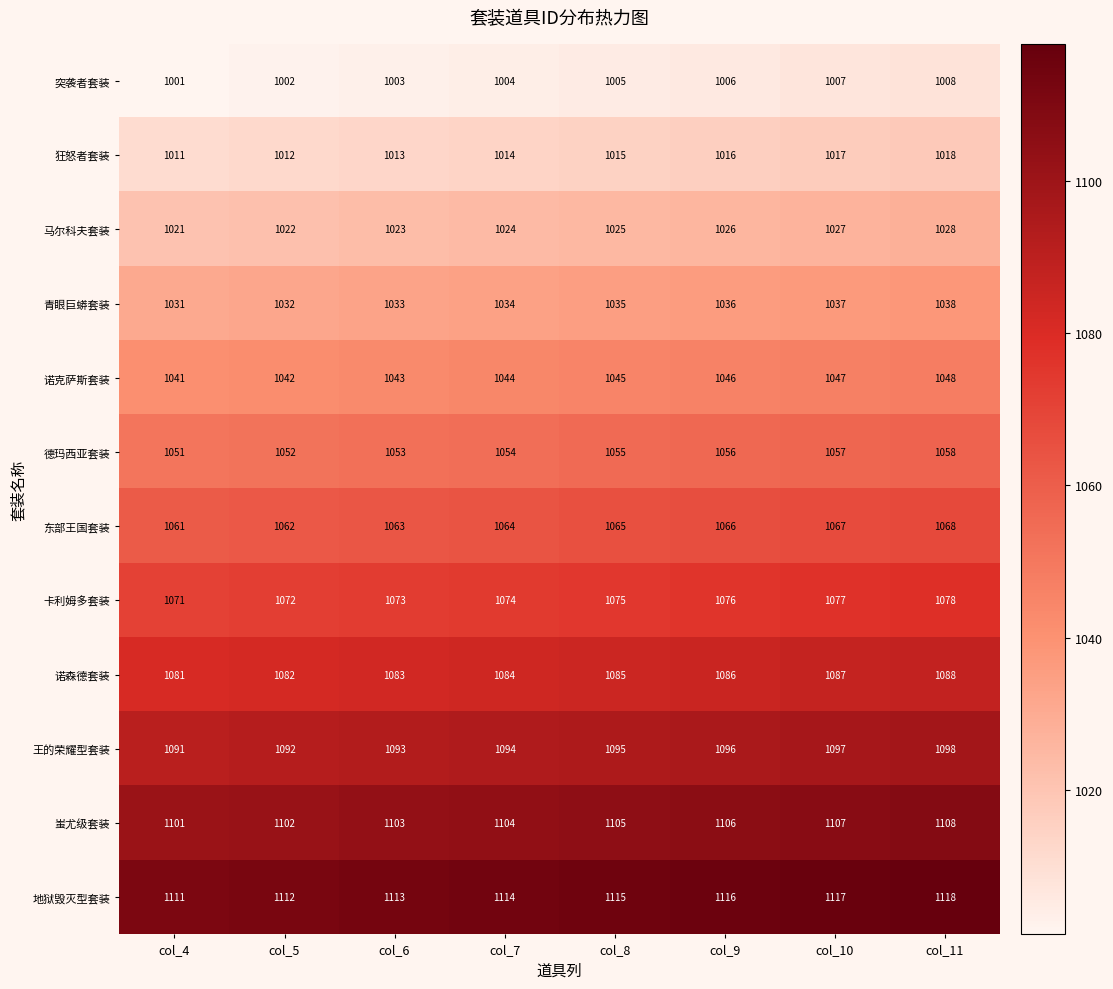

What is the minimum value shown in the chart?

1001